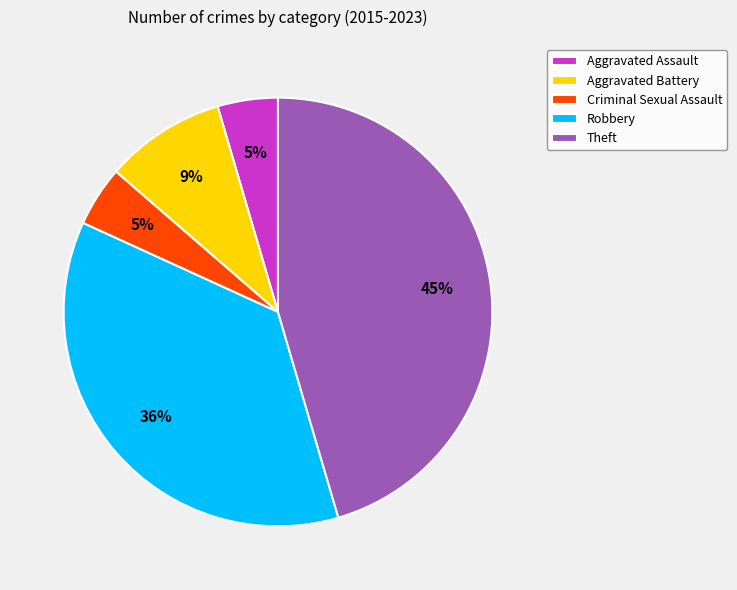

Is it true that Aggravated Assault is 12% of the pie?

False